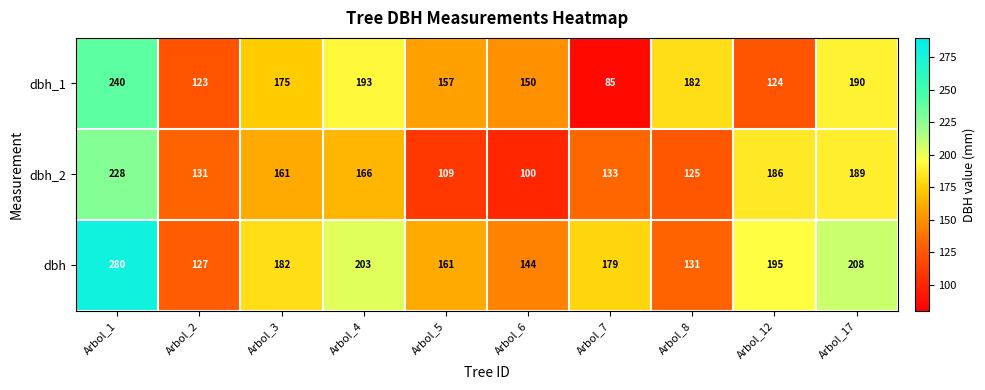

Reading left to right, transcribe all the data shown in this chart.

dbh_1: 240	123	175	193	157	150	85	182	124	190
dbh_2: 228	131	161	166	109	100	133	125	186	189
dbh: 280	127	182	203	161	144	179	131	195	208